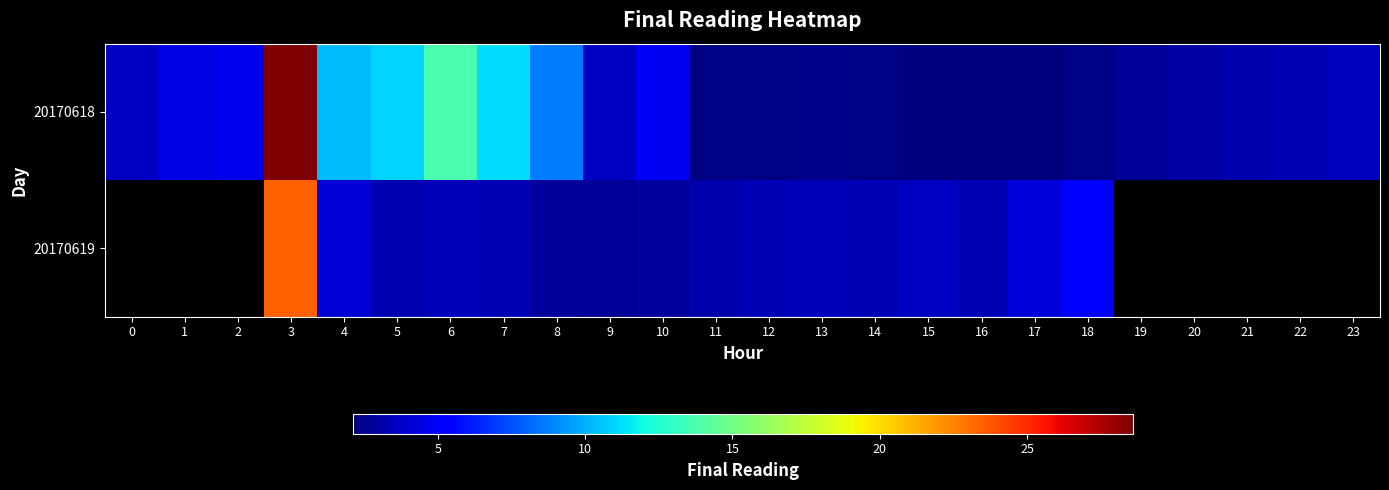

What is the total value across all series at 4?

14.5